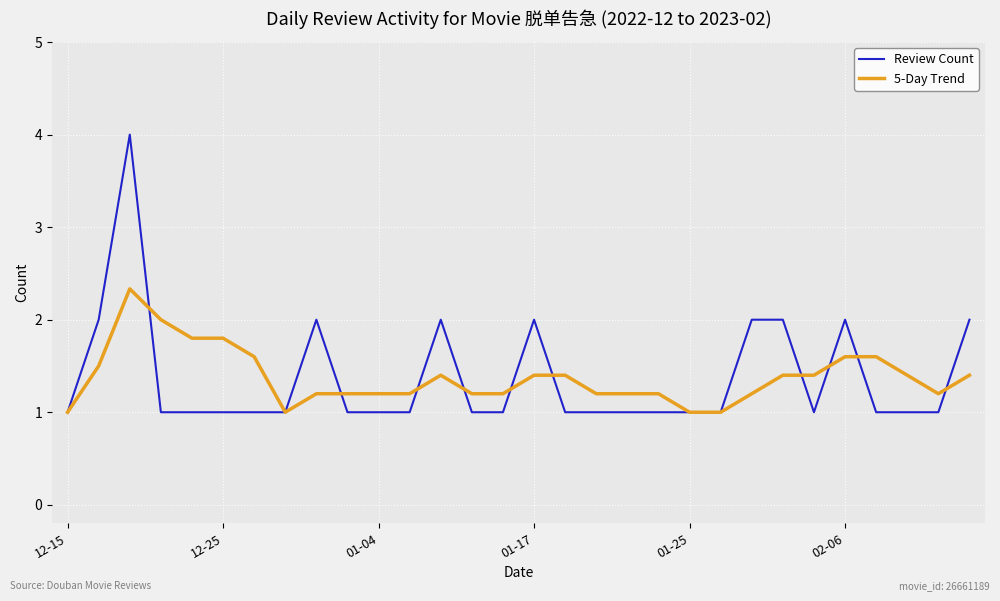

What is the minimum value for 5-Day Trend?

1.0